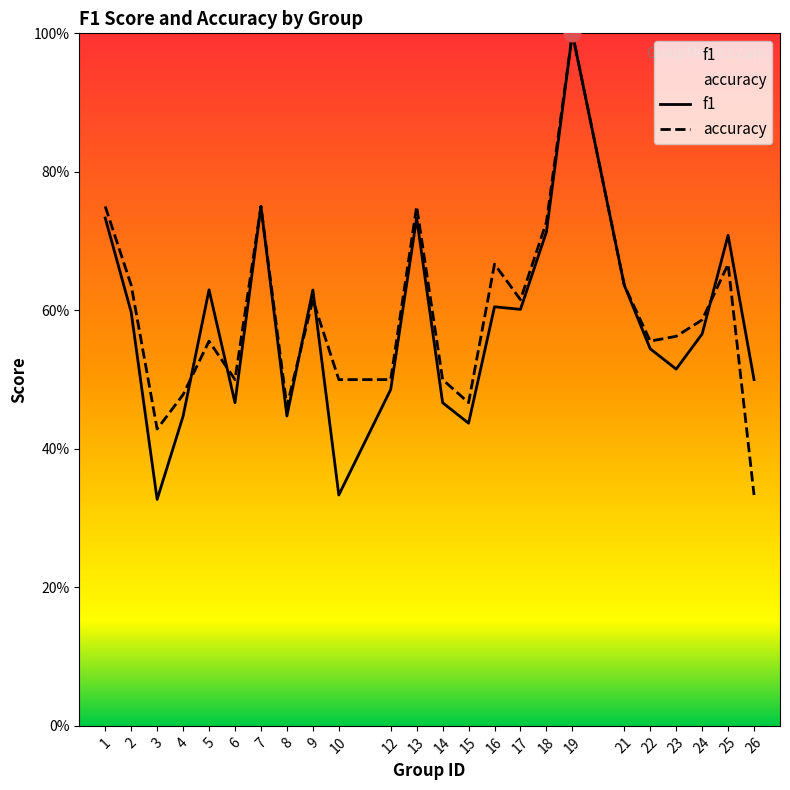

How many times do accuracy and f1 cross each other?

5